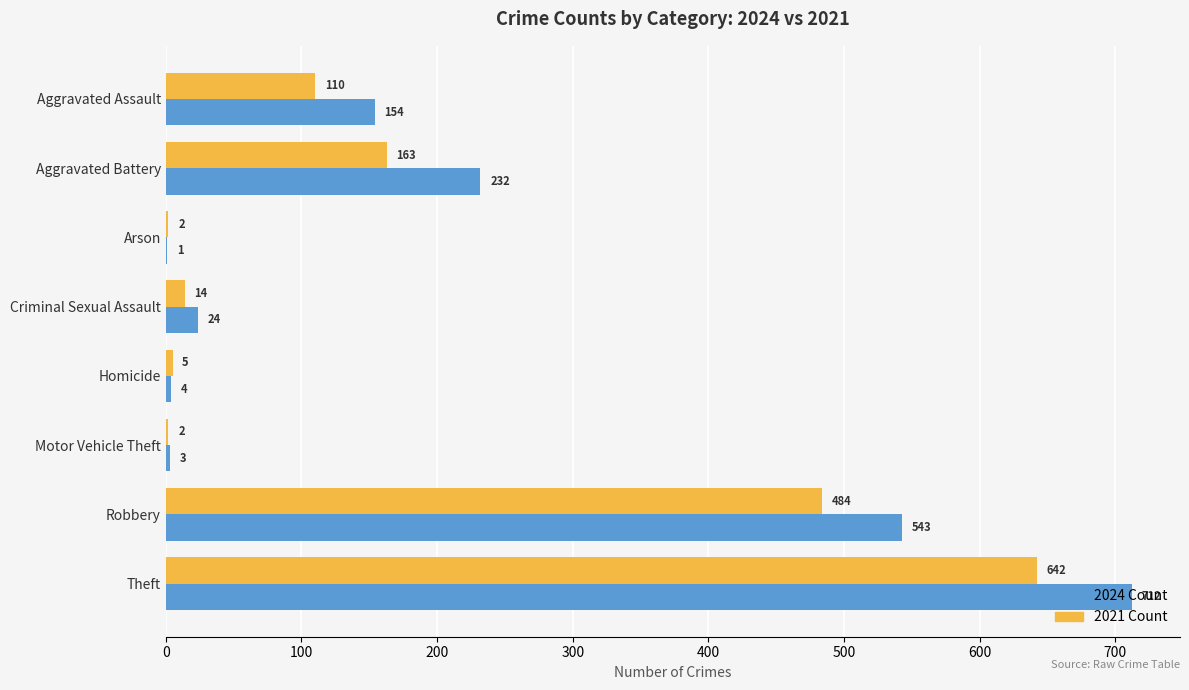

What value does the 2021 Count series have at Robbery, to the nearest 10?

480